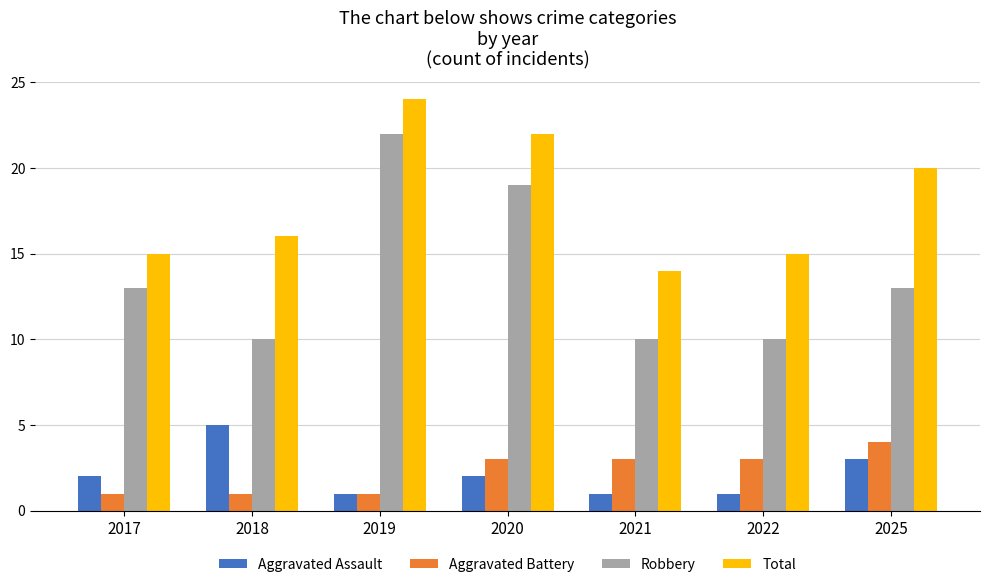

How many data points does each series have?

7